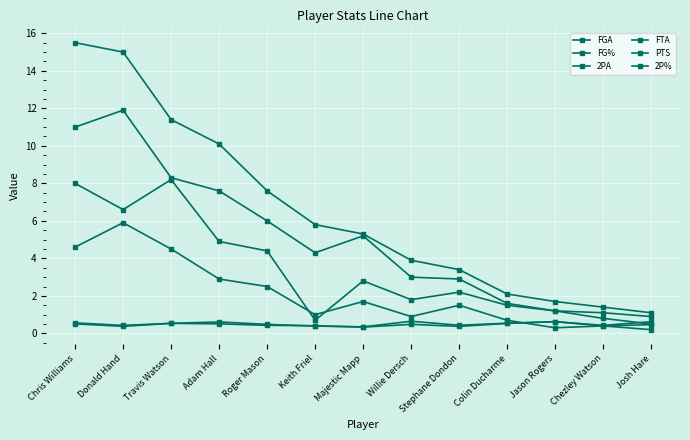

What is the total value across all series at Keith Friel?

12.6